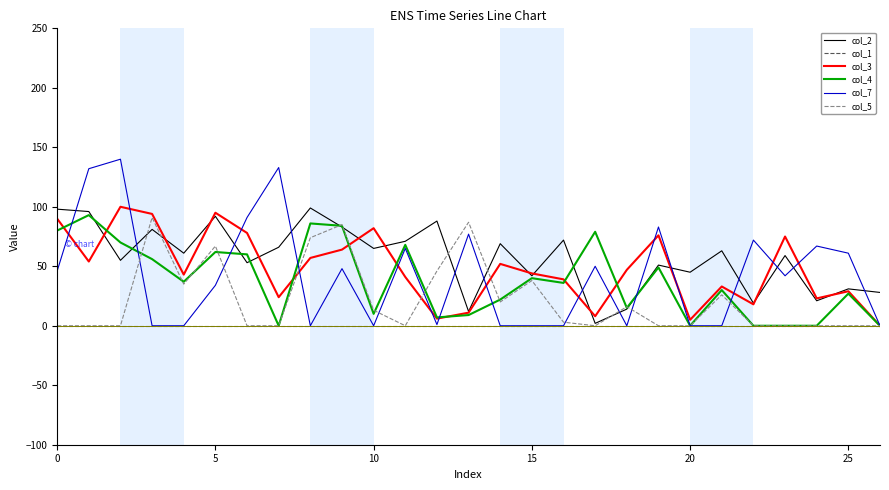

After their last crossing, which series has the higher values: col_2 or col_7?

col_2